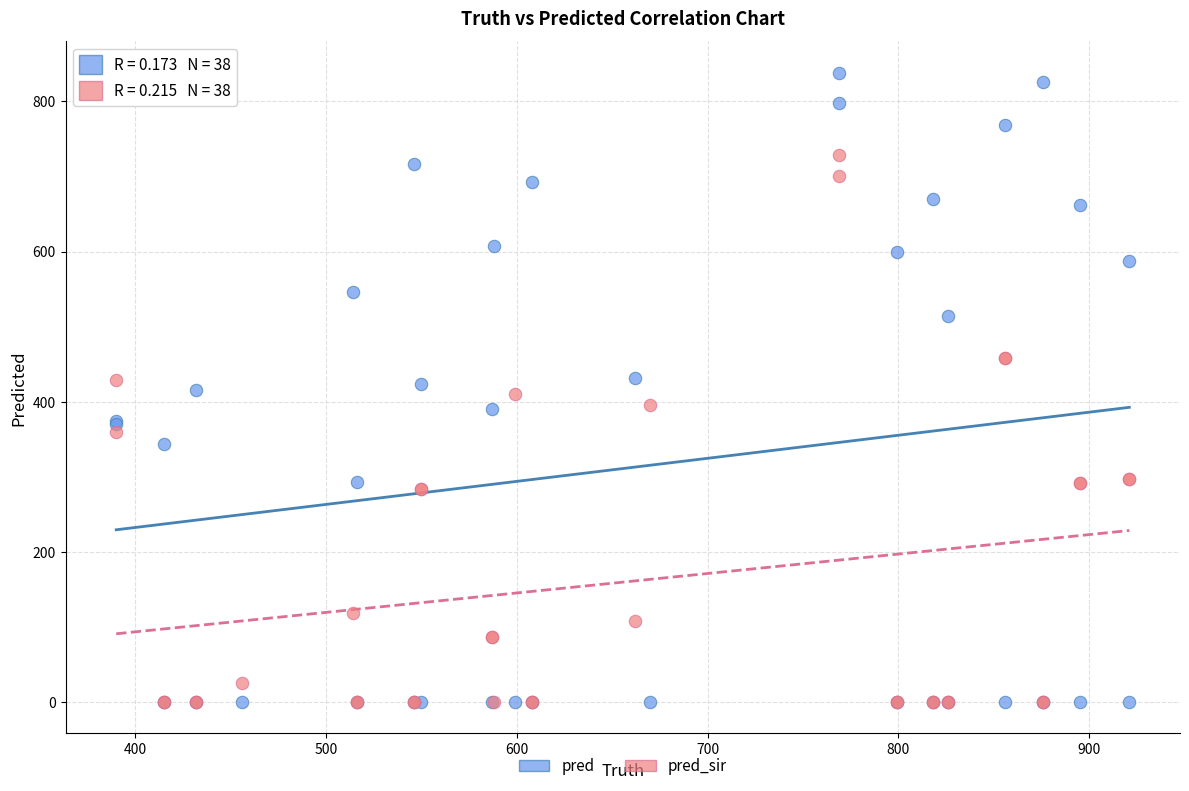

Which series reaches the maximum Y coordinate?

pred